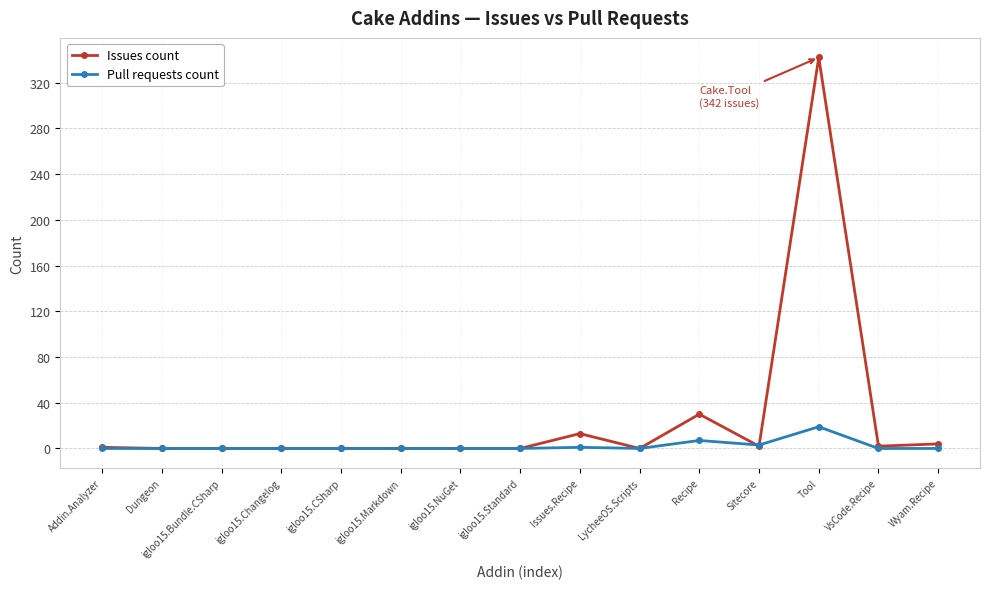

List the series in order of their peak value, lowest first.

Pull requests count, Issues count